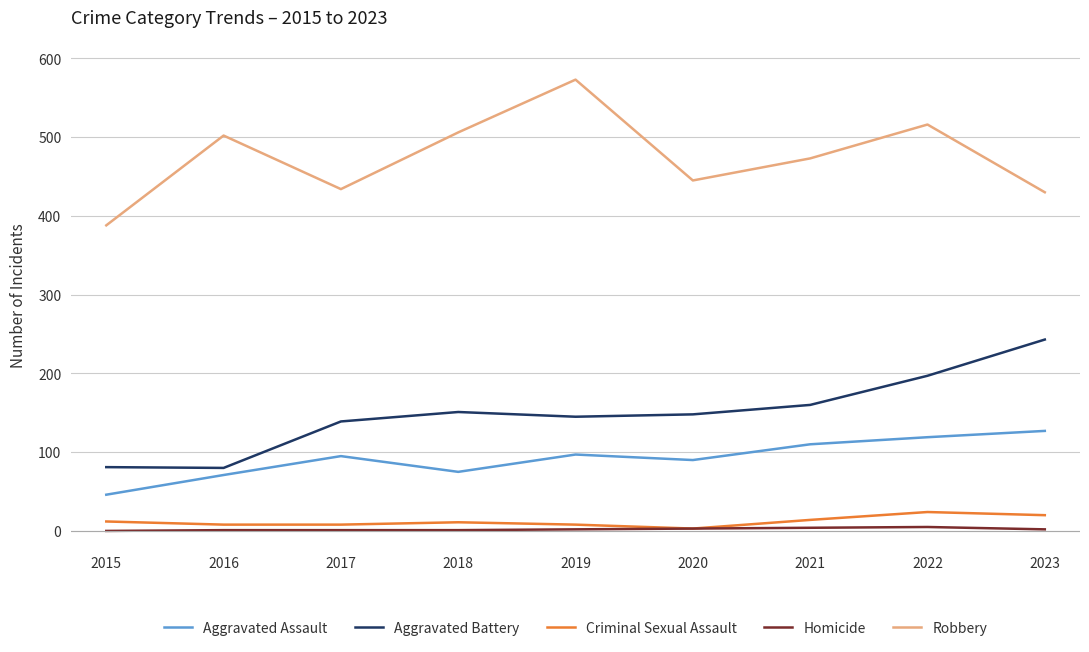

What is the greatest value displayed?

573